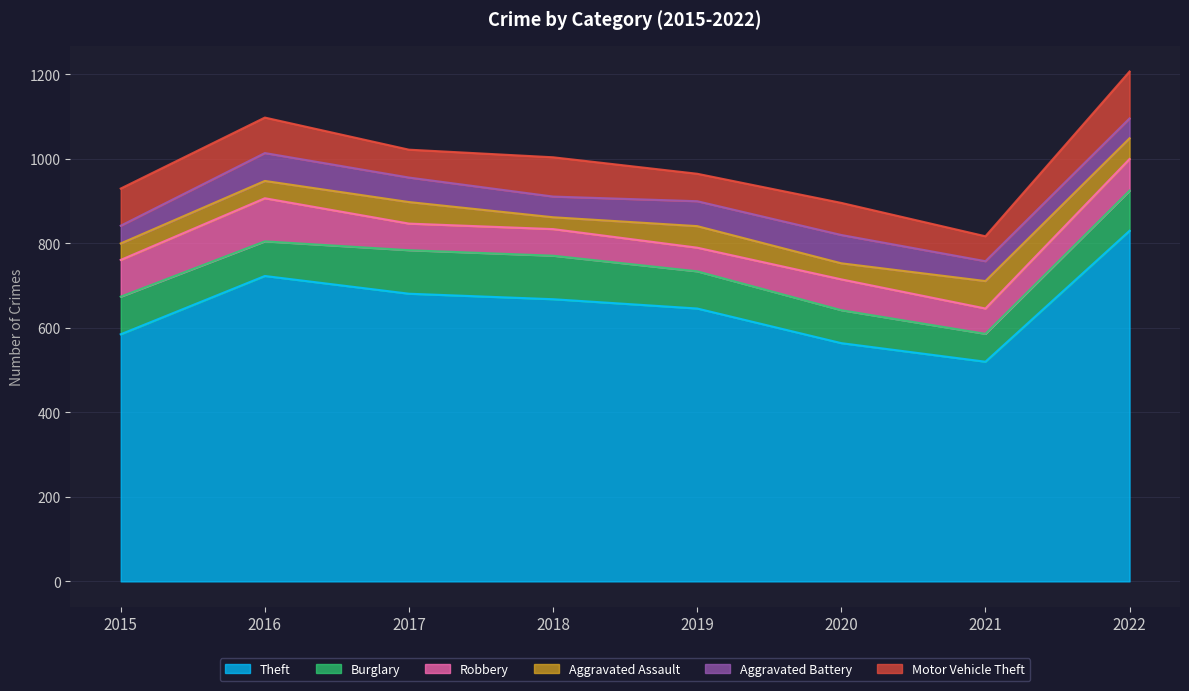

How many categories are shown in the chart?

8